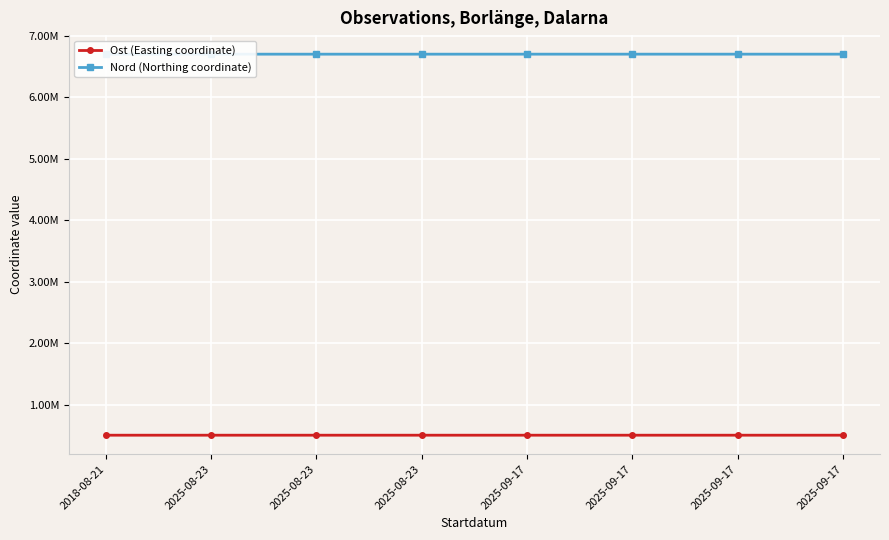

Rank the series by their average value, from lowest to highest.

Ost (Easting coordinate), Nord (Northing coordinate)